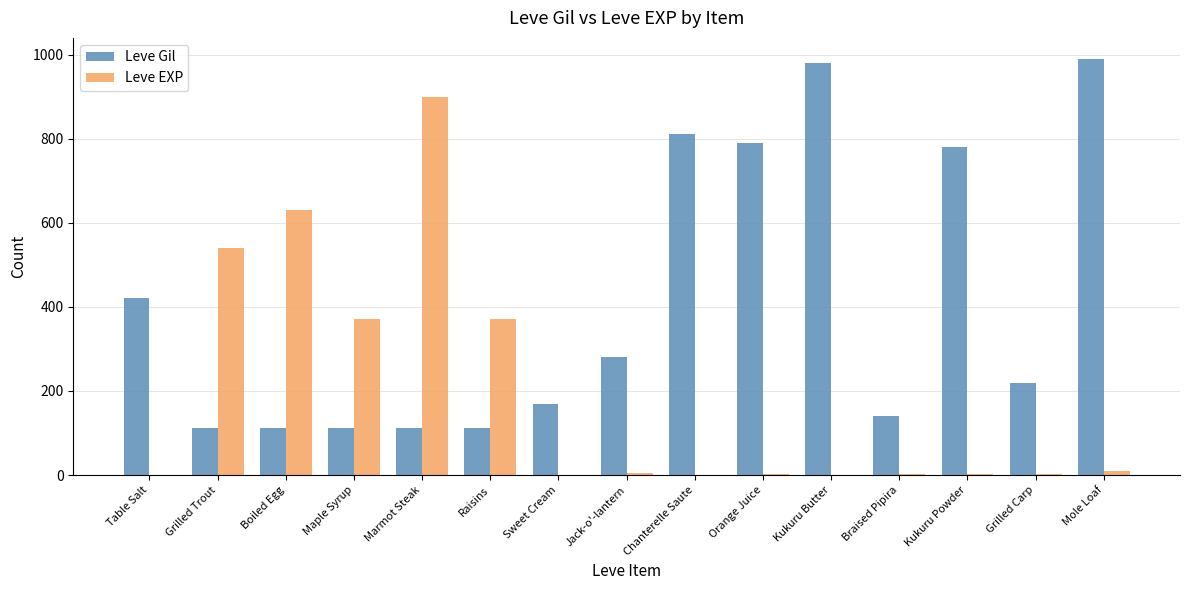

Which series changed the most between Table Salt and Boiled Egg?

Leve EXP